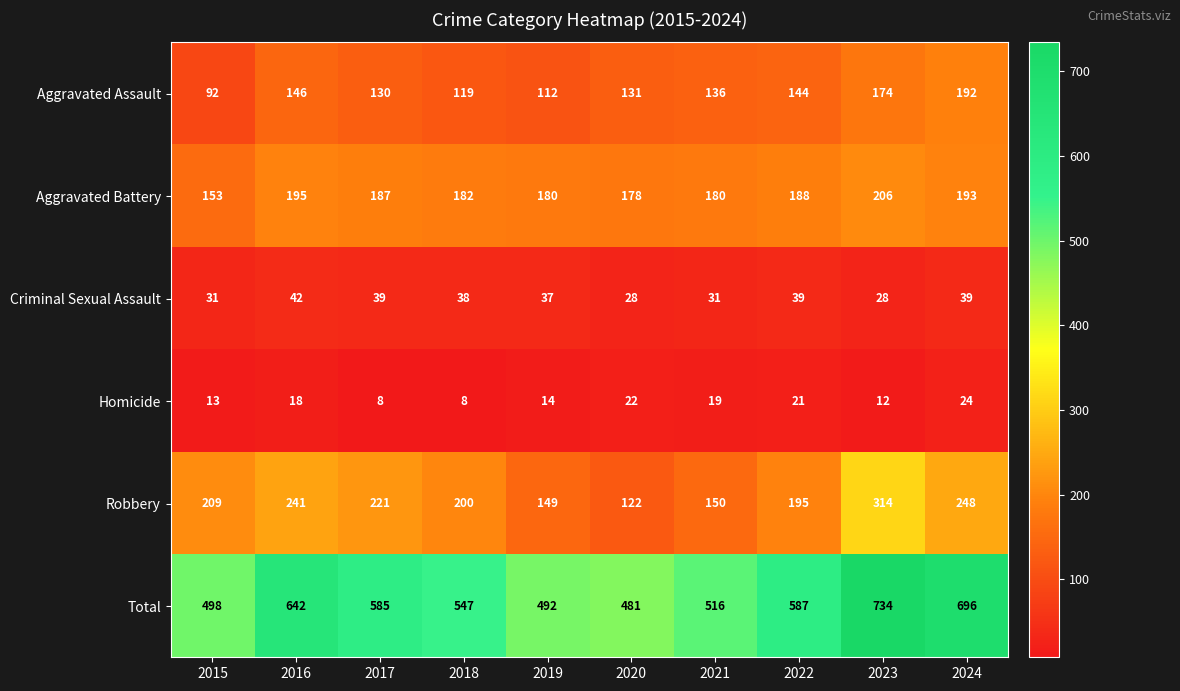

How many series are shown in this chart?

6